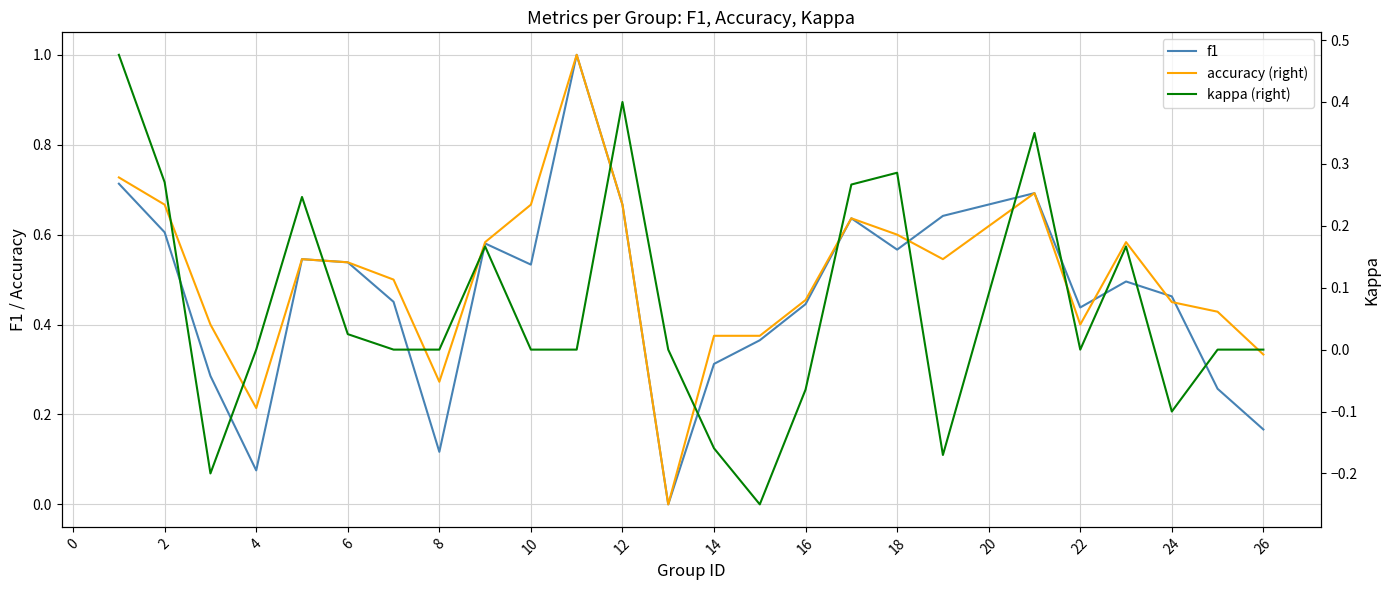

What is the total value across all series at 4?

0.3